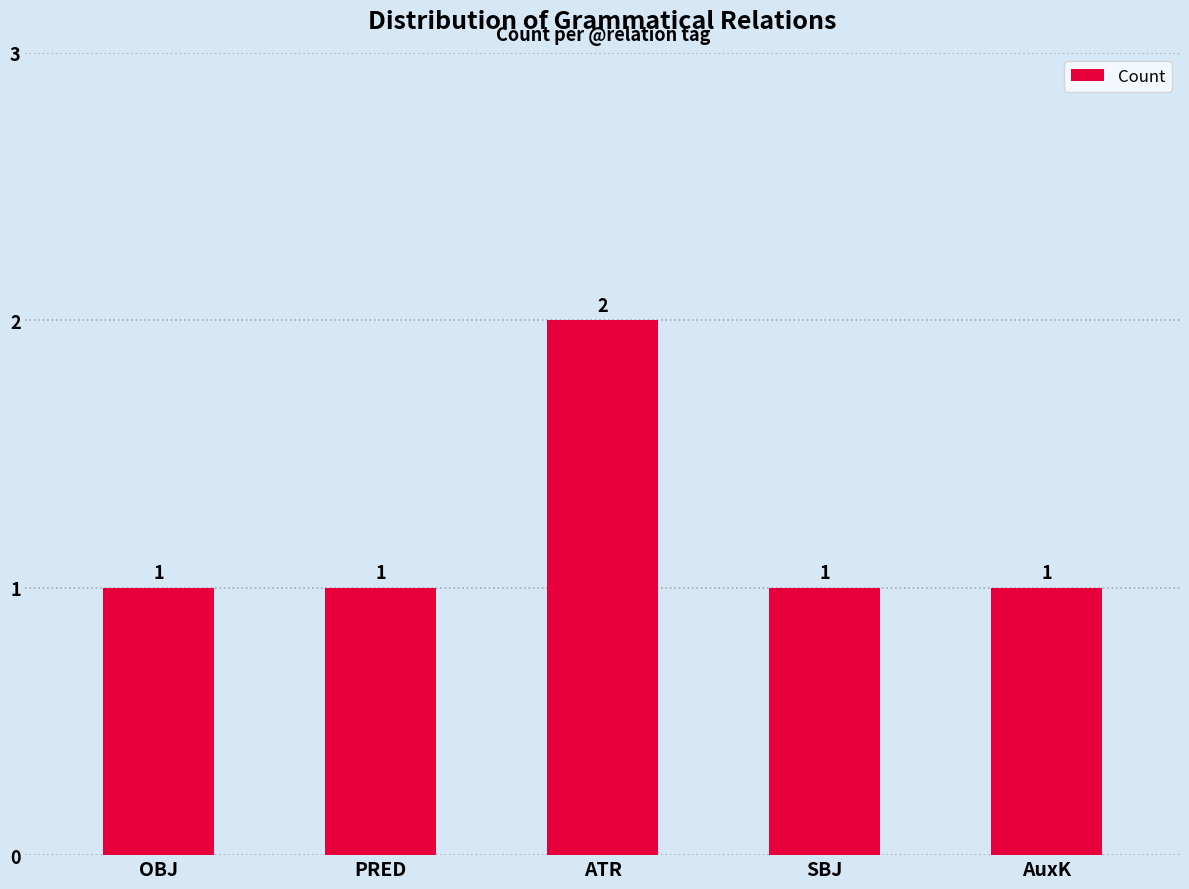

The value at SBJ is 2. True or false?

False